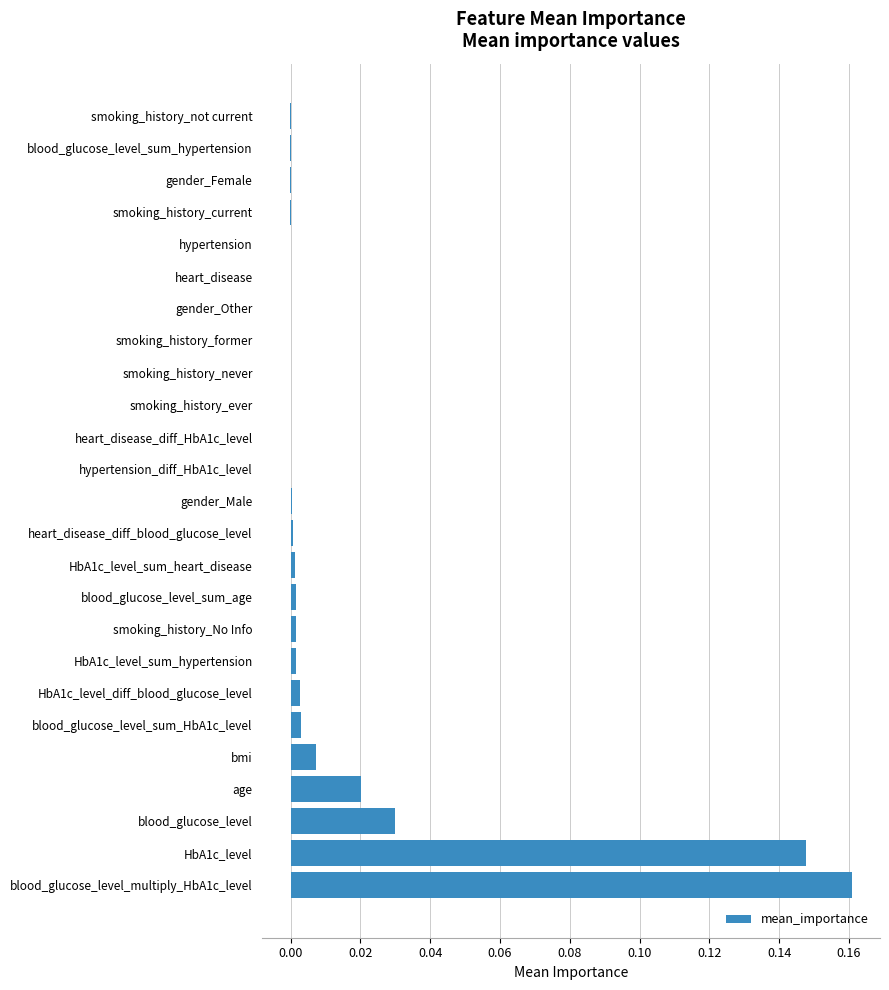

True or false: the data shows 0.0 at bmi.

True